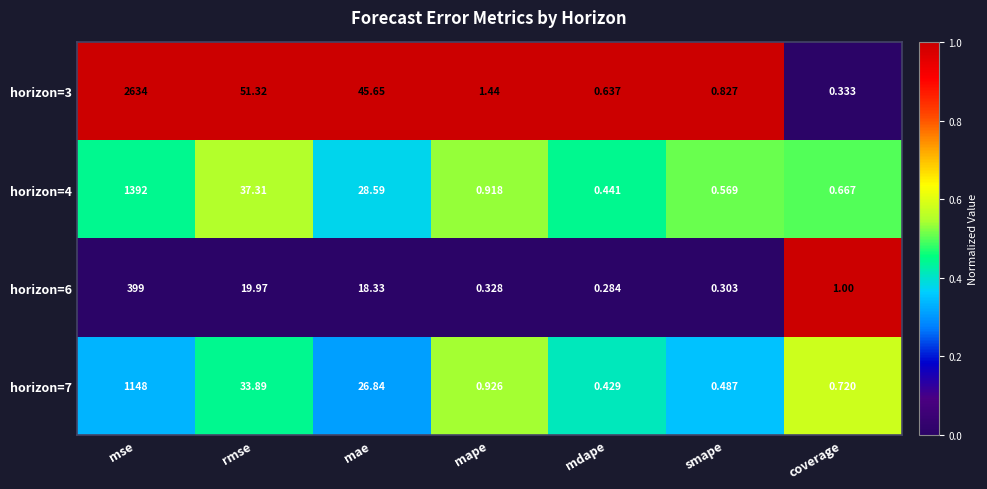

How many data points in horizon=3 are above 1?

4